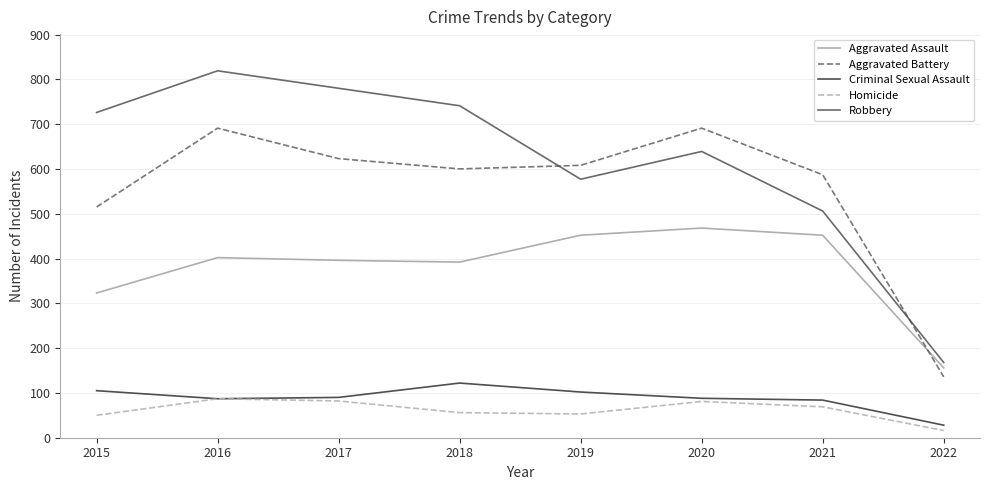

Is it true that Robbery equals 517 at 2016?

False